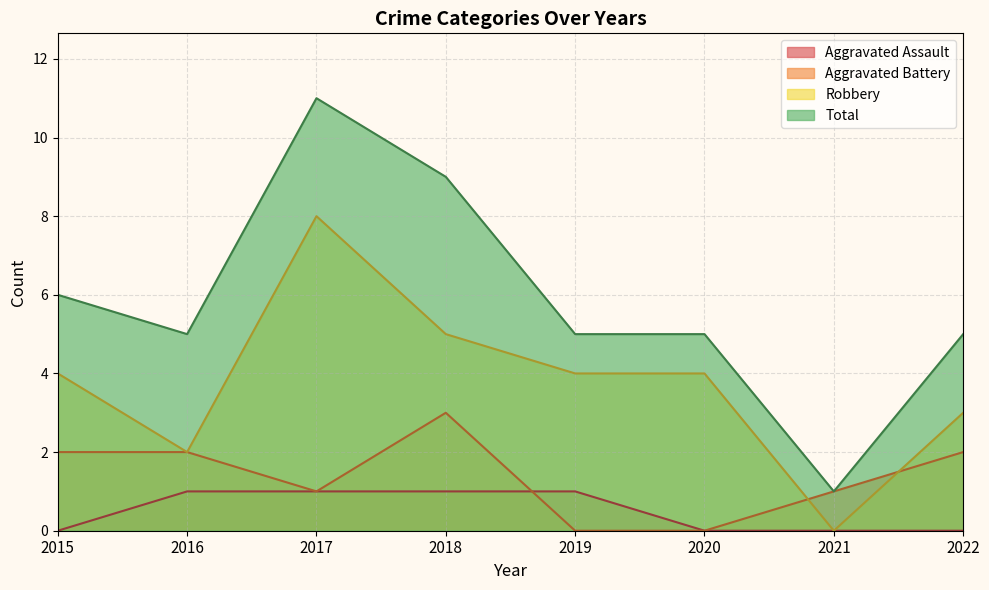

At which category is the sum across all series the highest?

2017